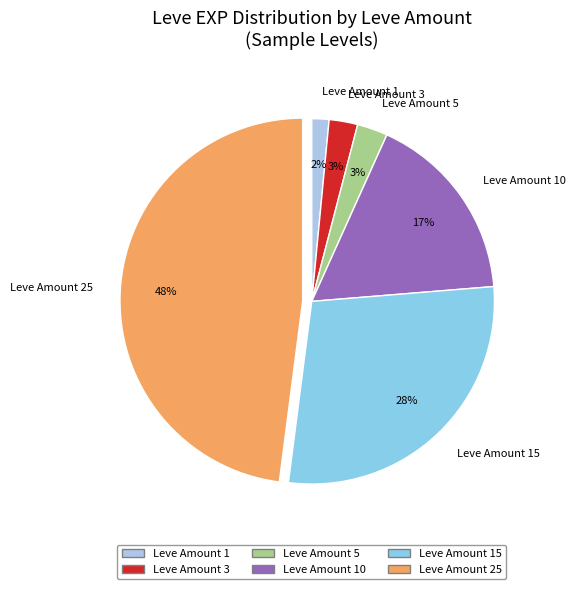

To the nearest percent, what portion does Leve Amount 1 represent?

2%